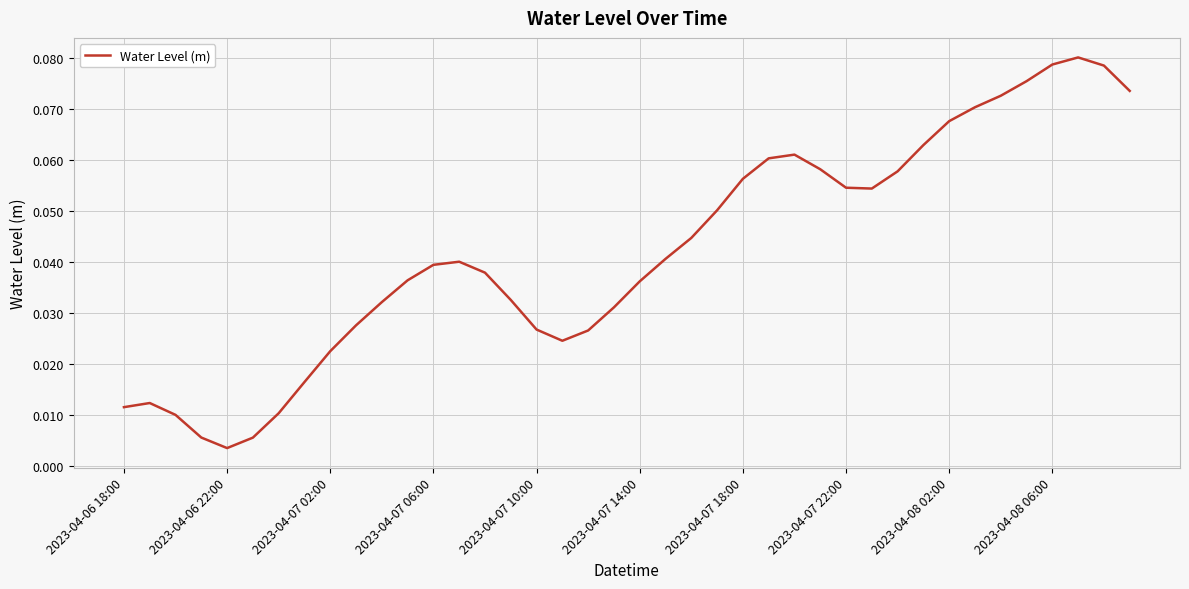

How many series are shown in this chart?

1